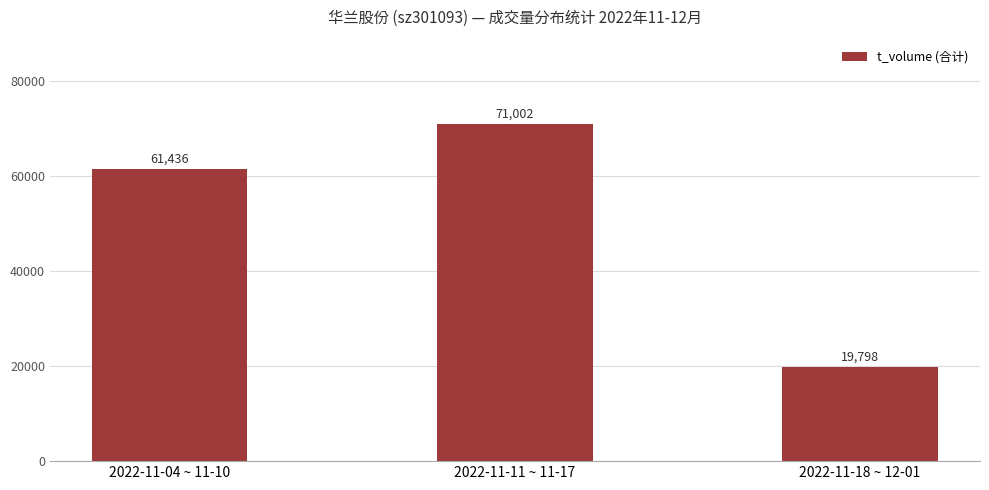

Count the values in the range 19798 to 71002.

3